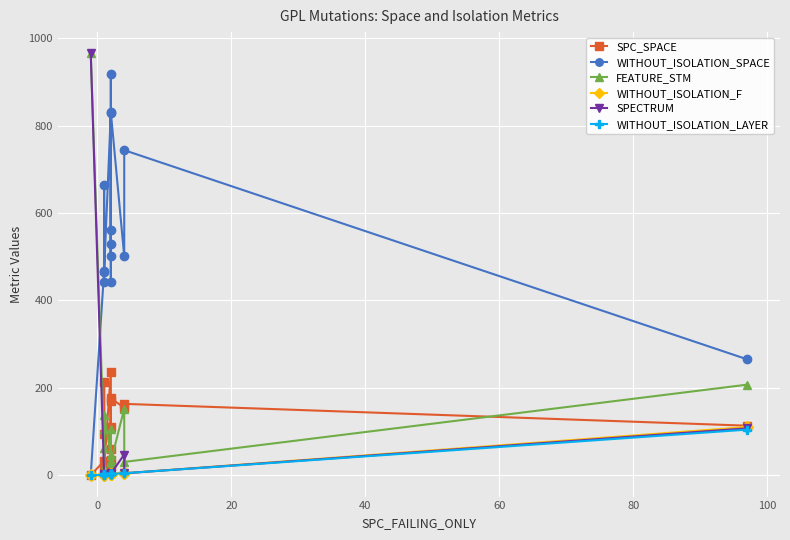

True or false: SPC_SPACE has a value of 40 at 12.

False